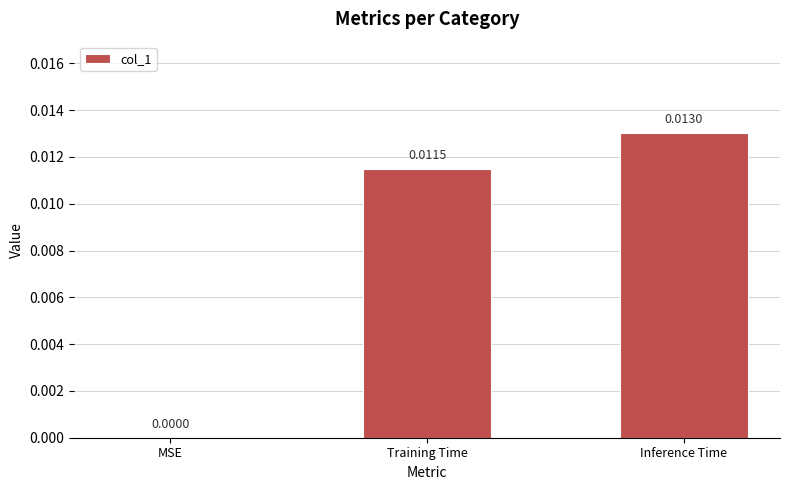

Which has a higher value, MSE or Inference Time?

Inference Time